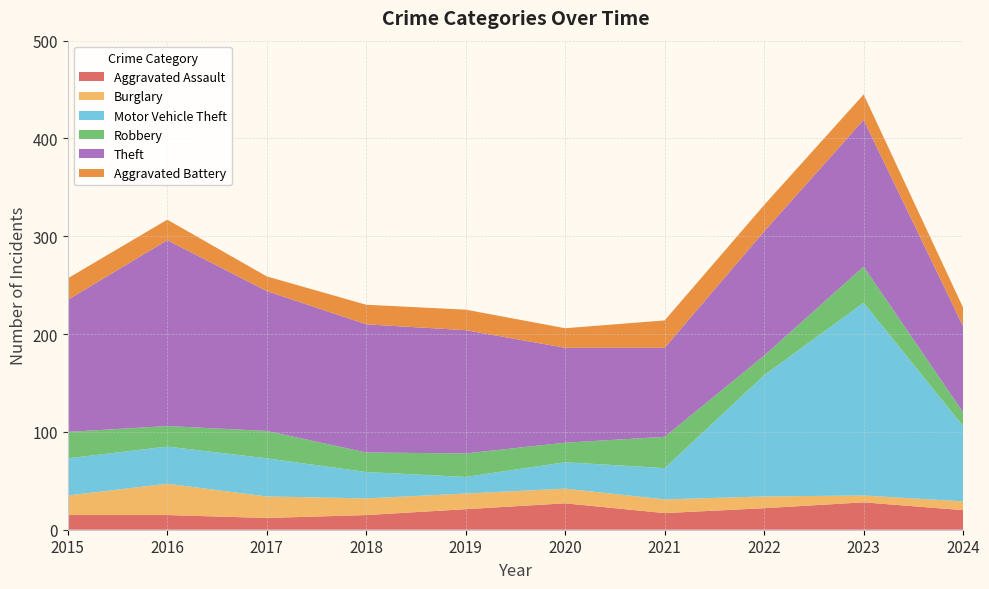

Reading left to right, what are all the values shown in this chart?

Aggravated Assault: 15	15	12	15	21	27	17	22	28	20
Burglary: 20	32	22	17	16	15	14	12	7	9
Motor Vehicle Theft: 38	38	39	27	17	27	32	124	197	77
Robbery: 27	21	28	20	24	20	32	20	37	14
Theft: 135	190	143	131	126	97	91	127	150	88
Aggravated Battery: 22	21	15	20	21	20	28	27	26	19